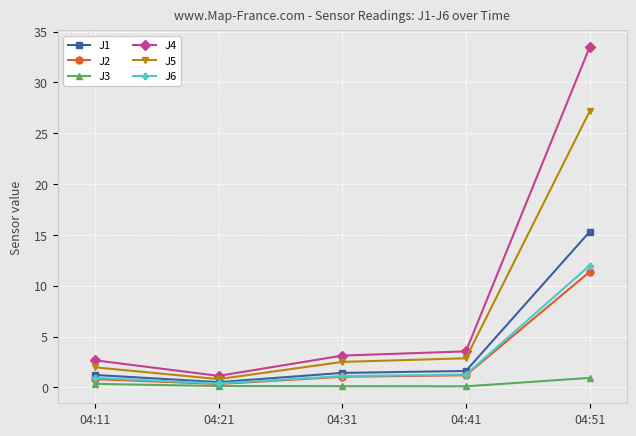

How many data points does each series have?

5